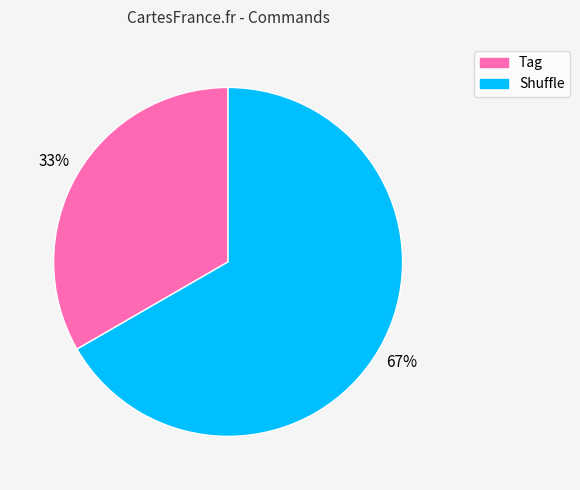

True or false: Tag accounts for 33% of the total.

True